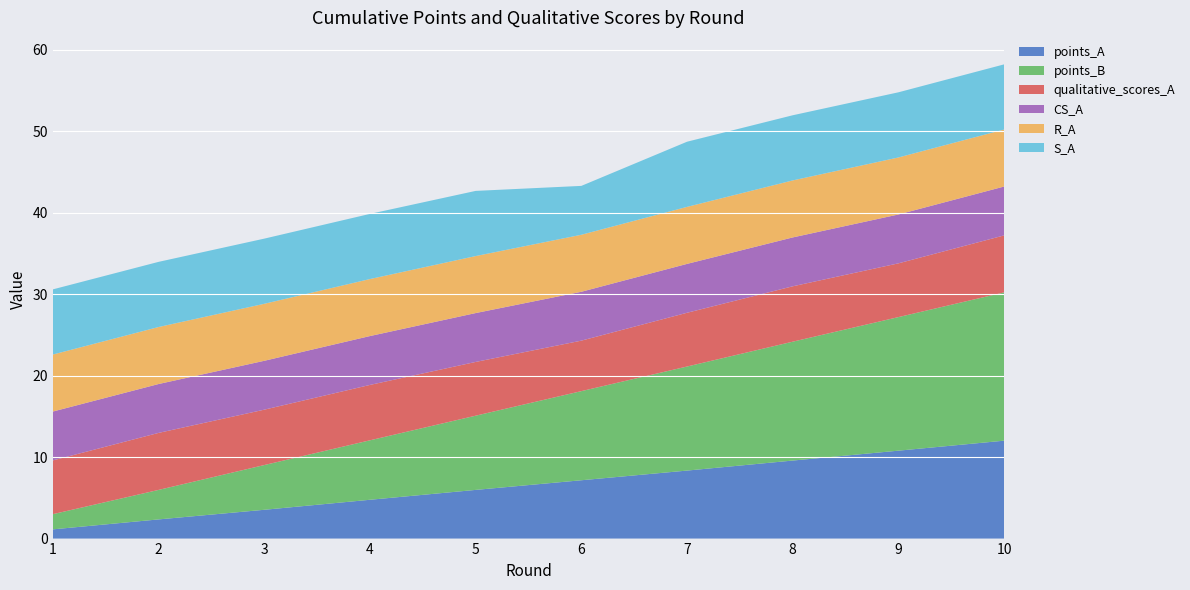

Reading left to right, extract all data points from this chart.

points_A: 1.1	2.4	3.5	4.8	6.0	7.2	8.4	9.6	10.8	12.0
points_B: 1.9	3.6	5.5	7.3	9.1	10.9	12.8	14.6	16.4	18.2
qualitative_scores_A: 6.6	7.0	6.8	6.8	6.6	6.2	6.6	6.8	6.6	7.0
CS_A: 6.0	6.0	6.0	6.0	6.0	6.0	6.0	6.0	6.0	6.0
R_A: 7.0	7.0	7.0	7.0	7.0	7.0	7.0	7.0	7.0	7.0
S_A: 8.0	8.0	8.0	8.0	8.0	6.0	8.0	8.0	8.0	8.0